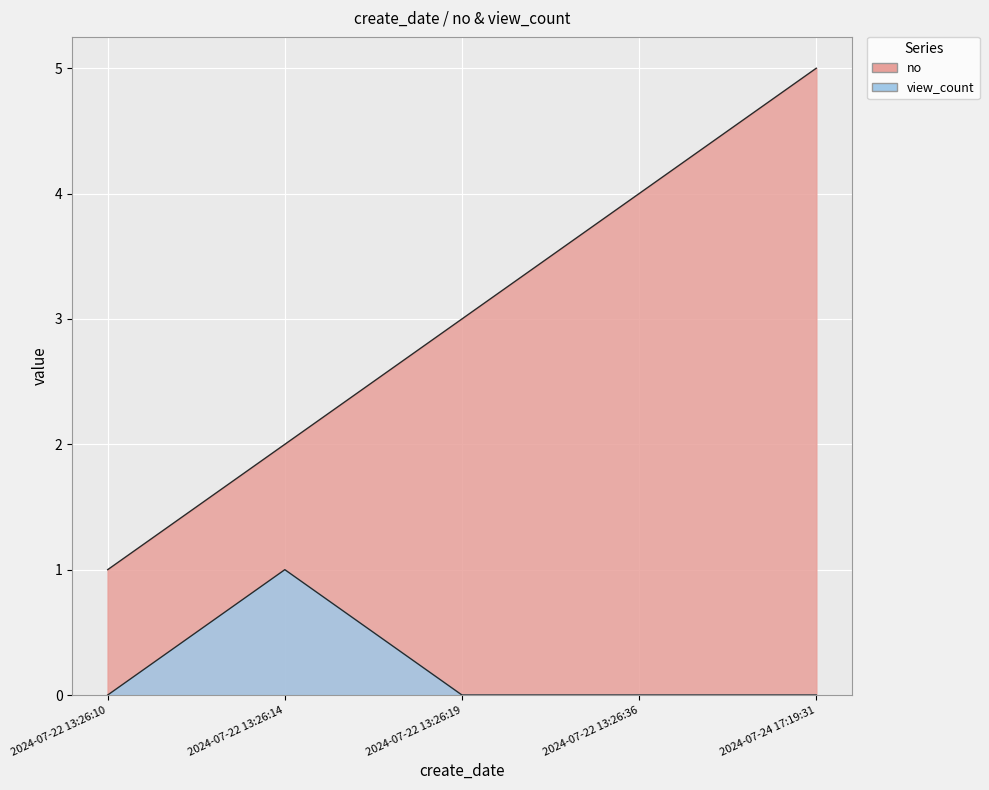

What position from the right is 2024-07-22 13:26:10?

5